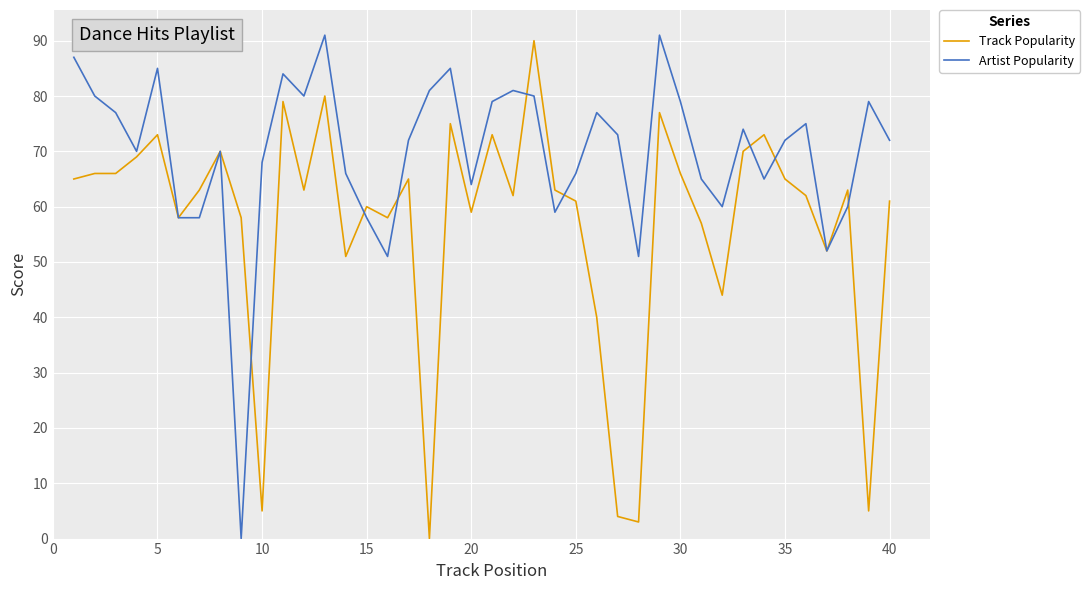

List the series in order of their overall mean, highest first.

Artist Popularity, Track Popularity